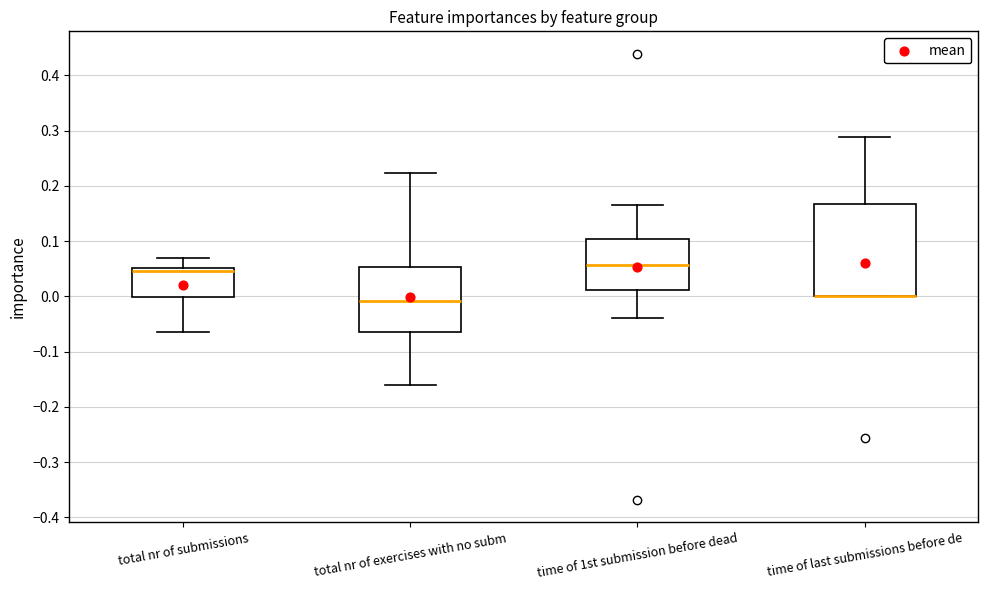

Where does the upper whisker of the box for time of 1st submission before dead end on the y-axis? The values are not printed on the chart, so give them approximately, as read against the axis.

0.17